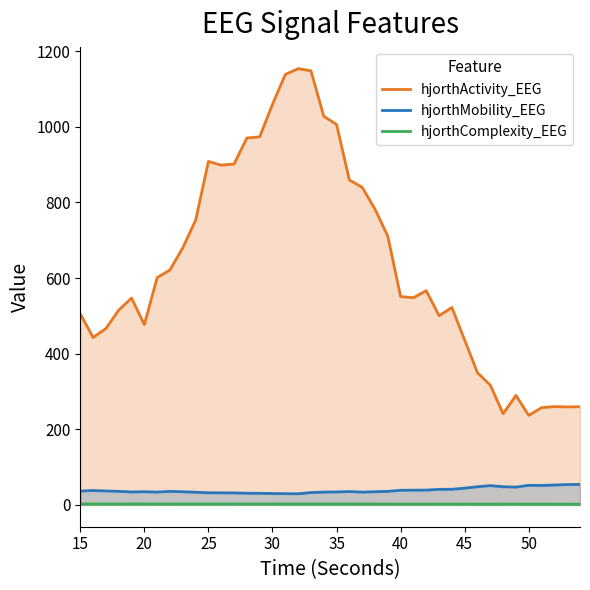

At how many categories does at least one series exceed 52?

40